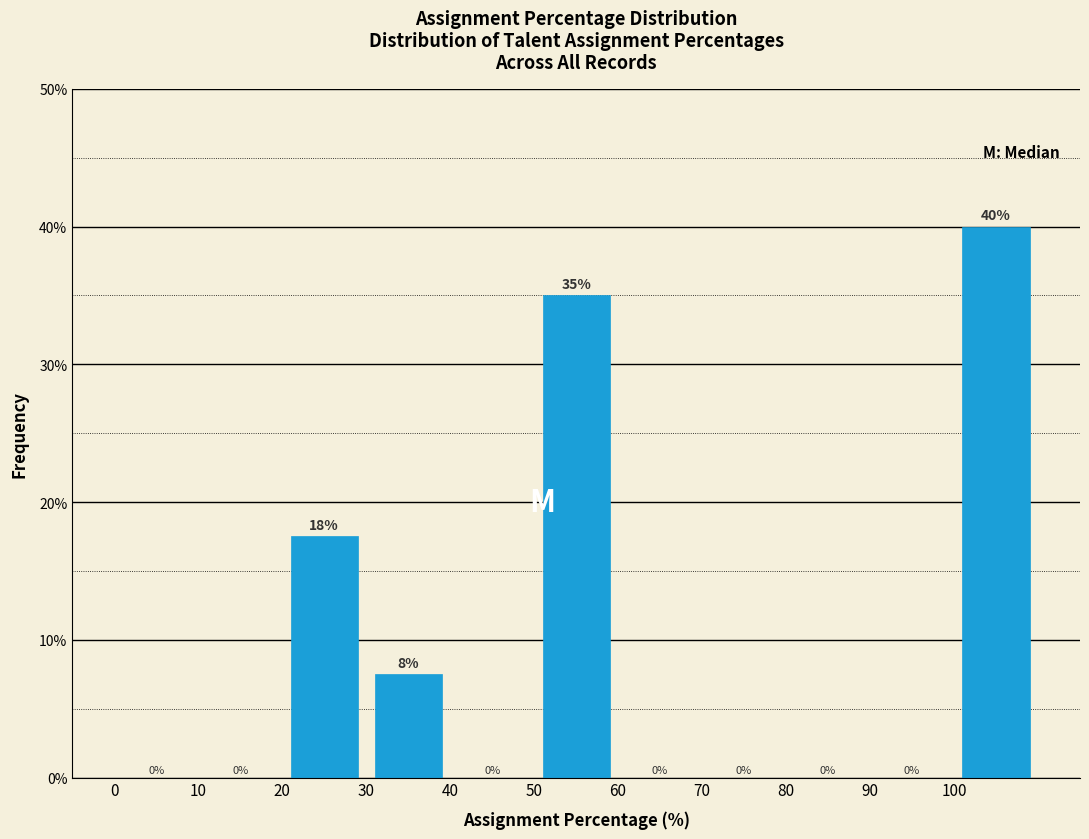

Which range on the x-axis has the tallest bar?

100 to 110